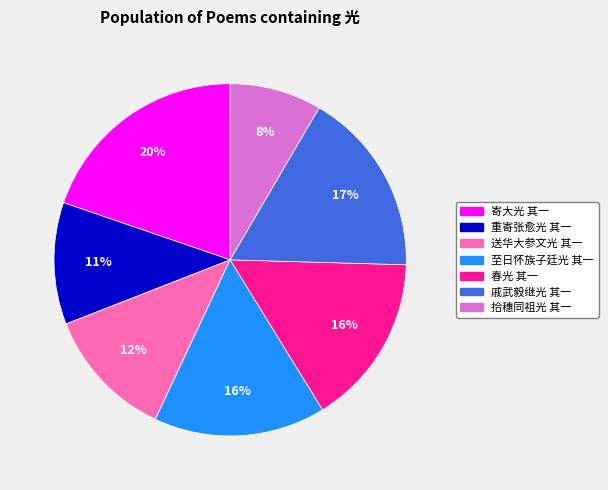

Which slice is the largest?

寄大光 其一